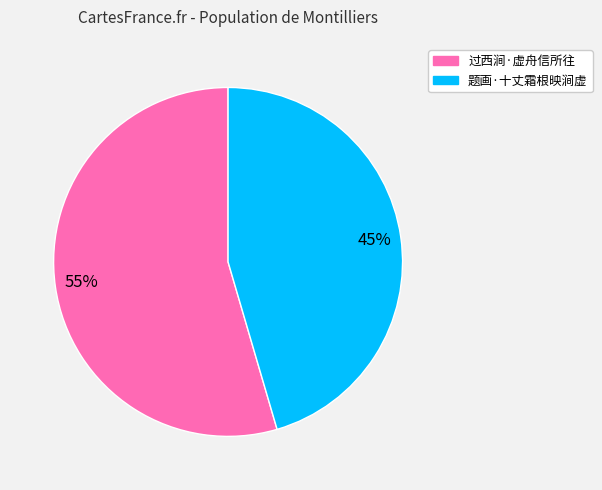

To the nearest percent, what is the average slice percentage?

50%